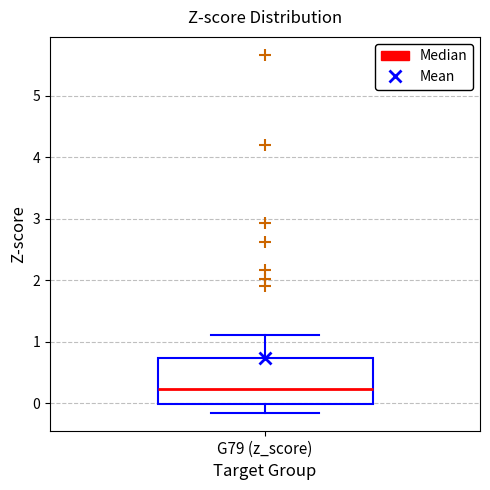

Transcribe this box plot: give where the median line is, the range the box spans, and where the two whiskers end, as read against the y-axis. The values are not printed on the chart, so give them approximately, as read against the axis.

median 0.2, box 0.0 to 0.7, whiskers -0.2 to 1.1